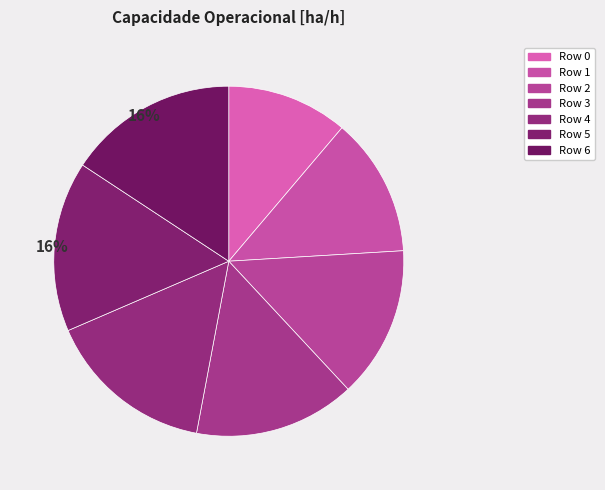

To the nearest percent, what is the difference between the largest and smallest slice percentages?

5%